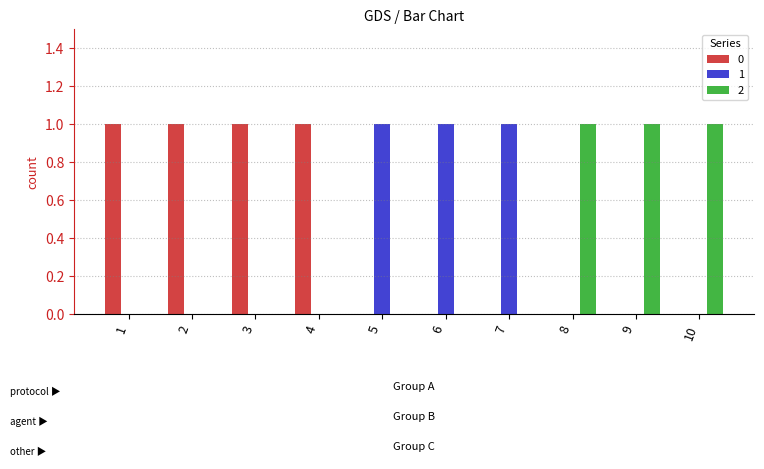

How many groups of bars are there?

10